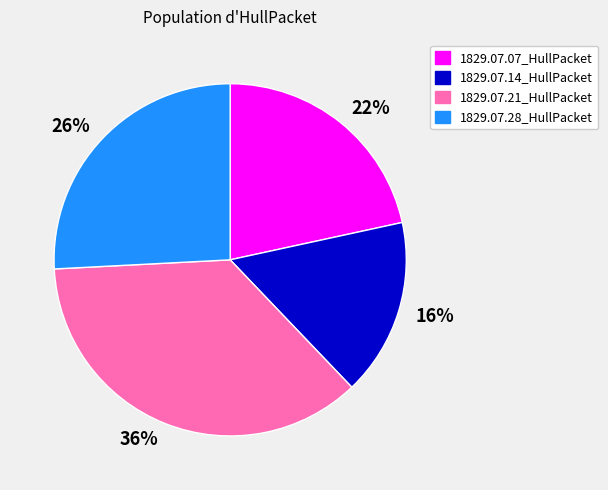

The 1829.07.28_HullPacket slice represents 26% of the pie. True or false?

True